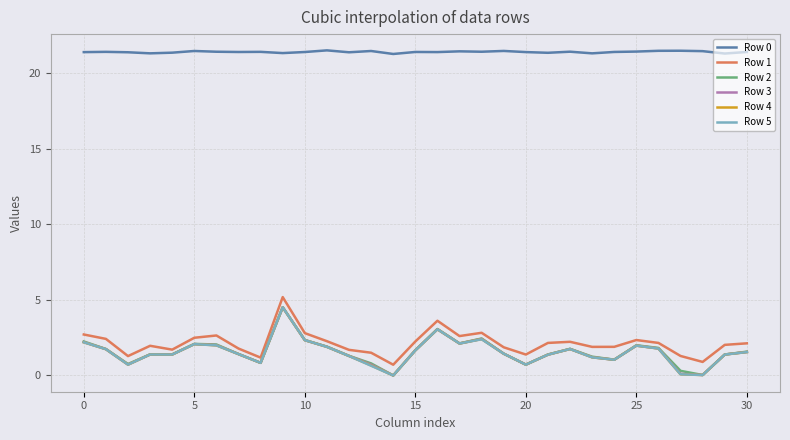

What is the lowest value of the Row 1 series?

0.7